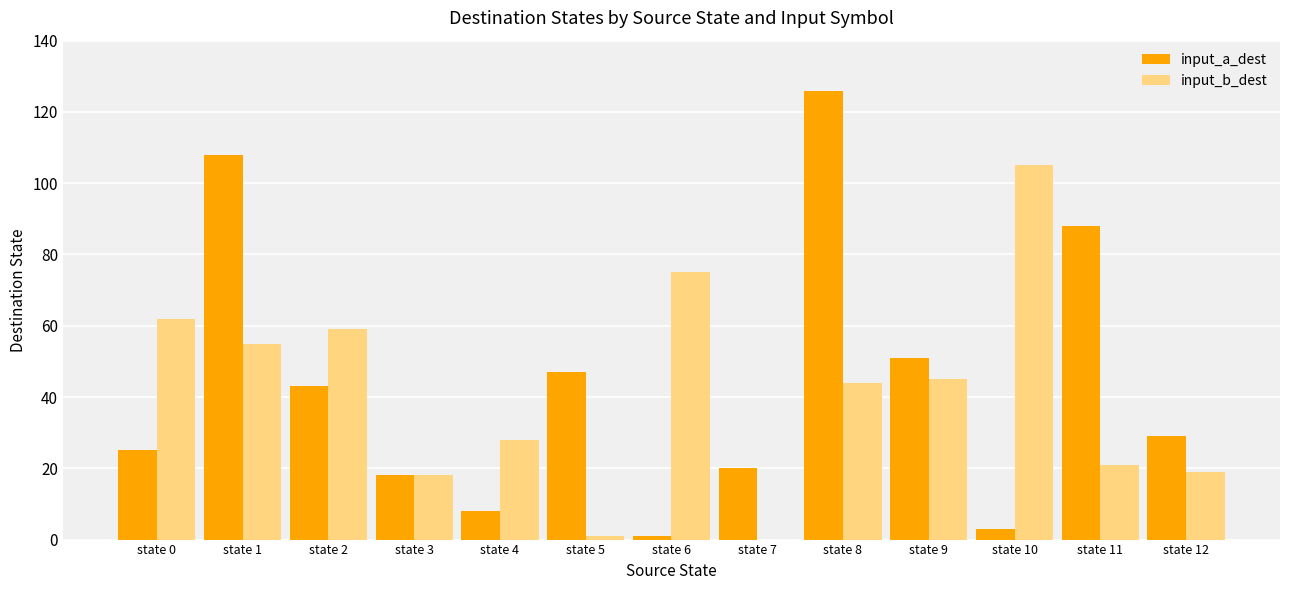

Is the value of input_b_dest at state 6 greater than the value of input_a_dest at state 9?

Yes